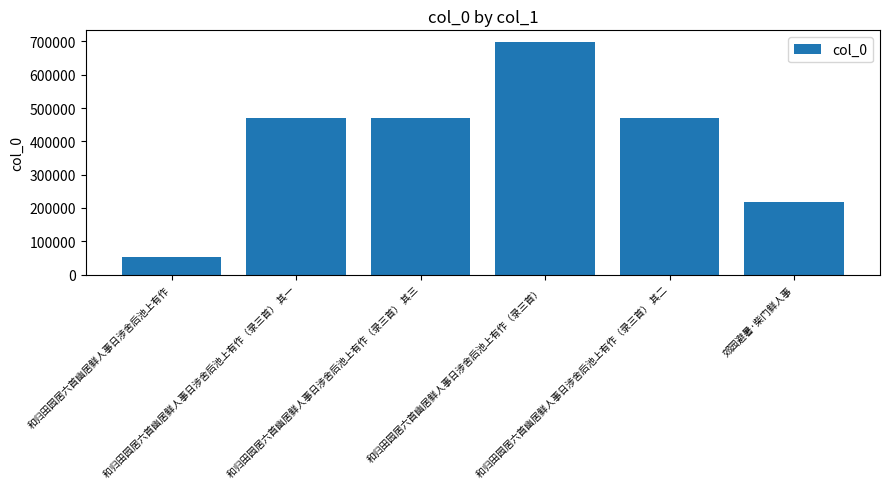

True or false: the data shows 53540 at 和归田园居六首幽居鲜人事日涉舍后池上有作.

True